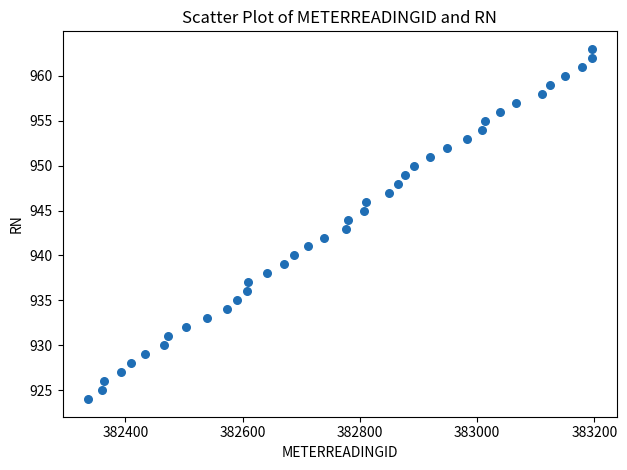

What is the range of X values (max minus min)?

860